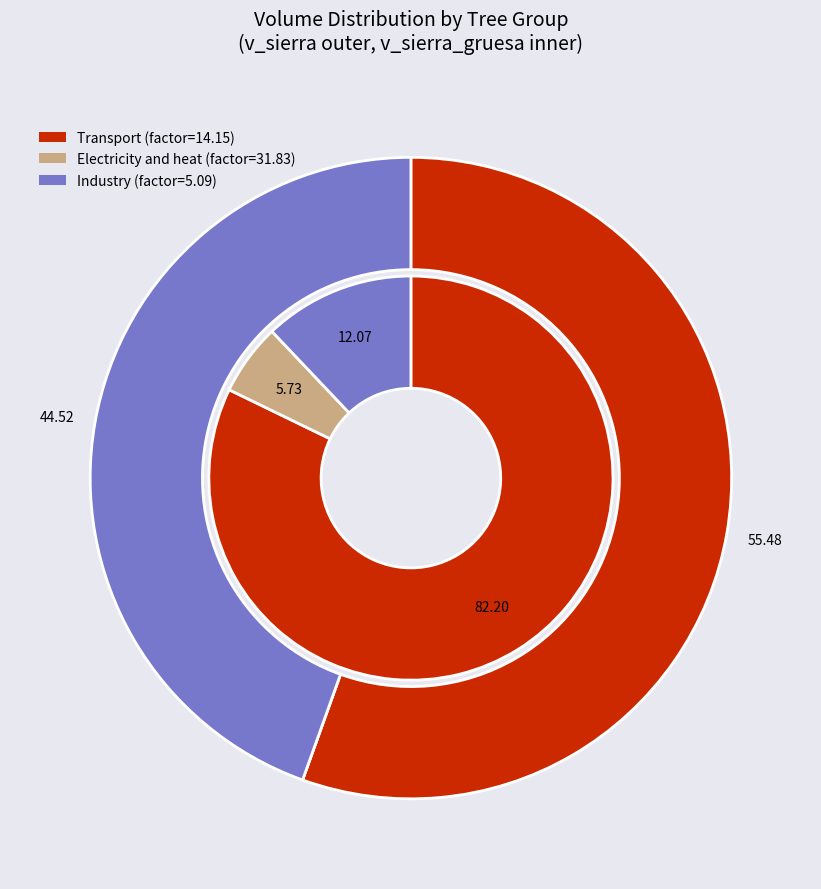

Does 440838003 represent more than half of the total?

No